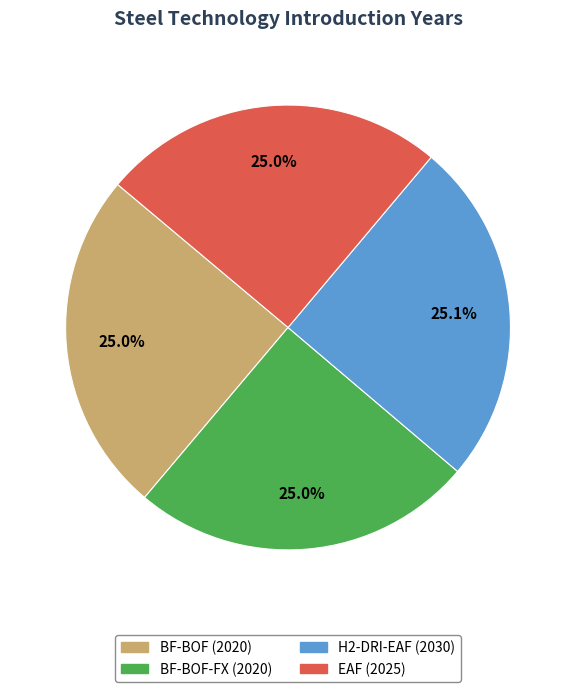

Is there any slice that represents more than half of the pie?

No